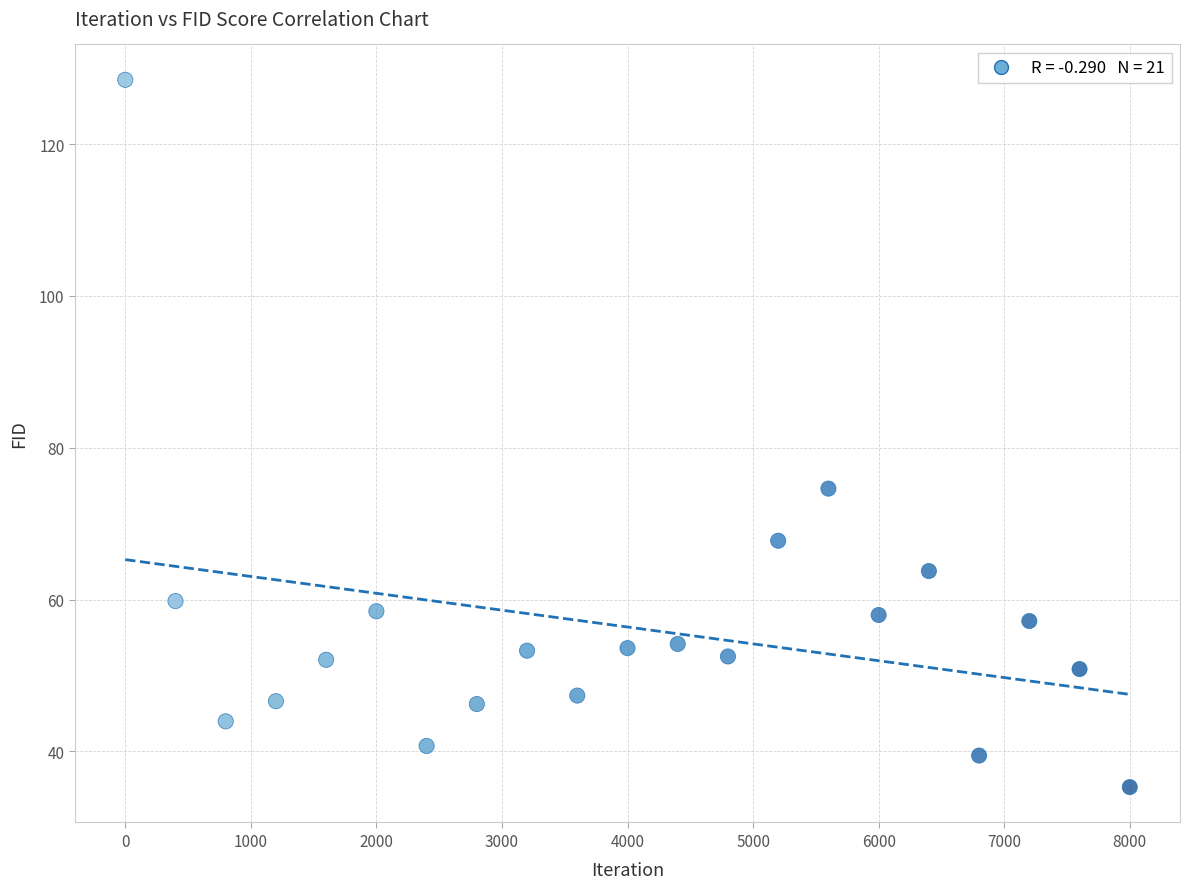

What is the range of Y values (max minus min)?

93.1